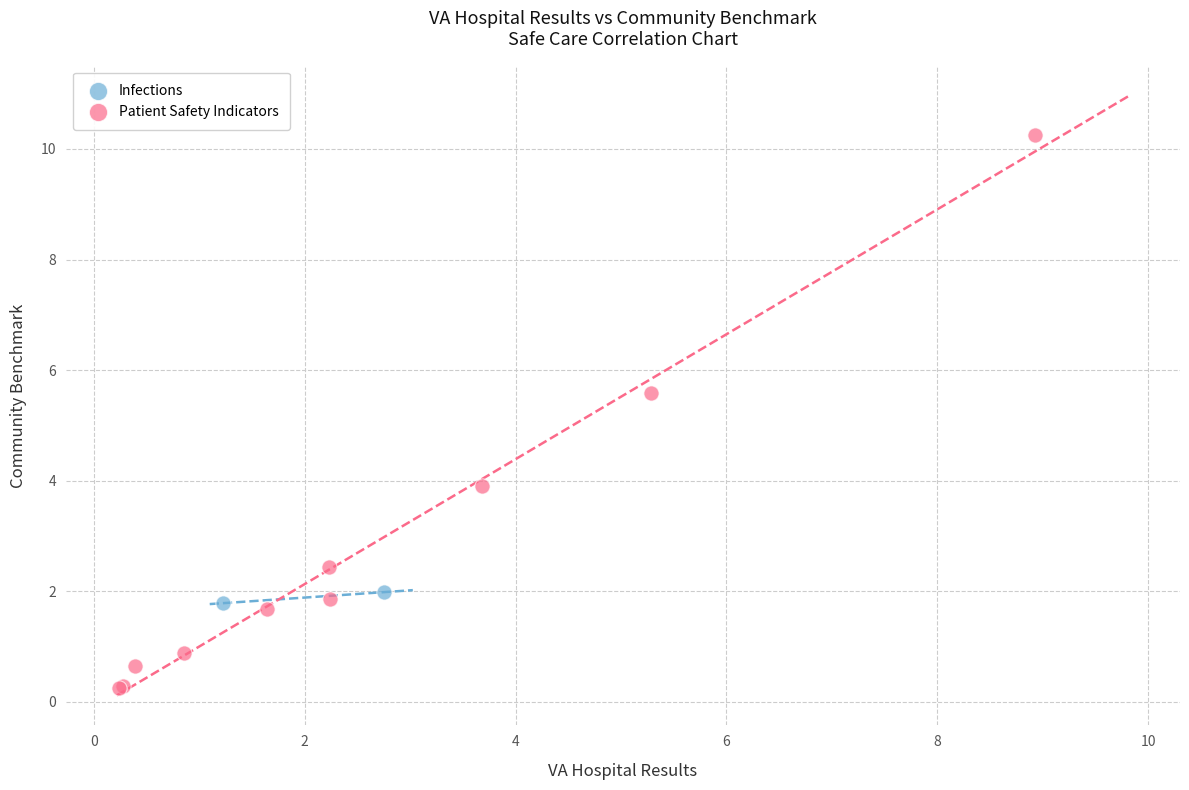

What are all the series names shown in the legend?

Infections, Patient Safety Indicators